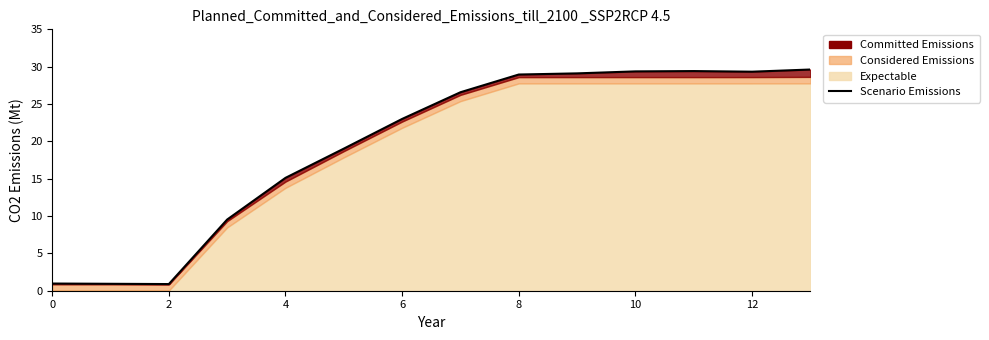

What is the label of the 7th point from the right?

7